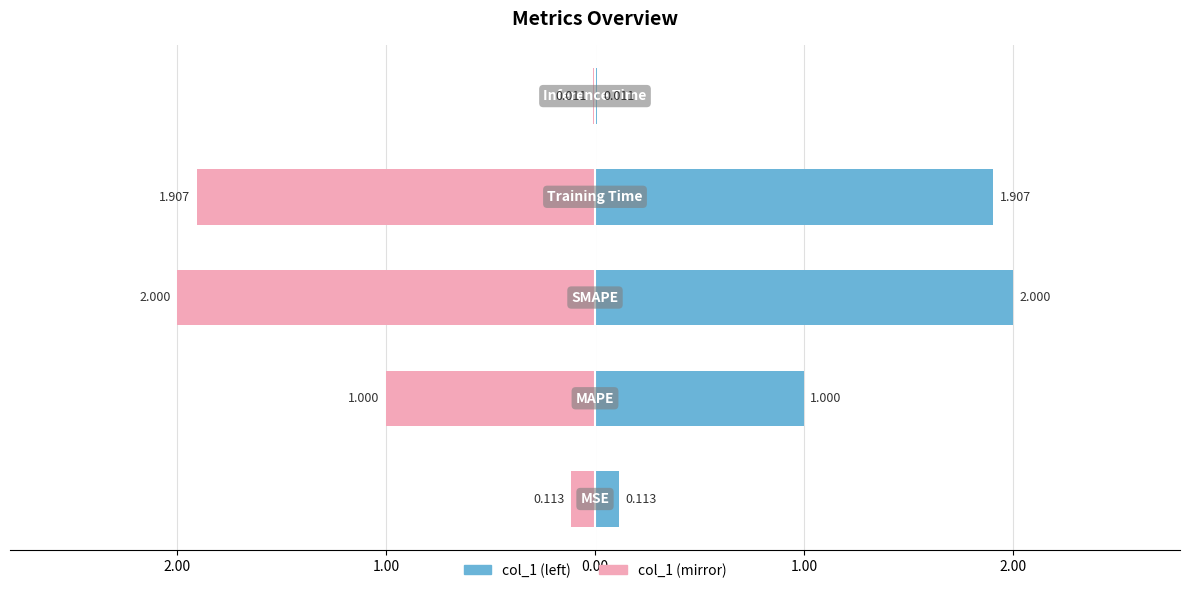

Does the chart contain any negative values?

Yes